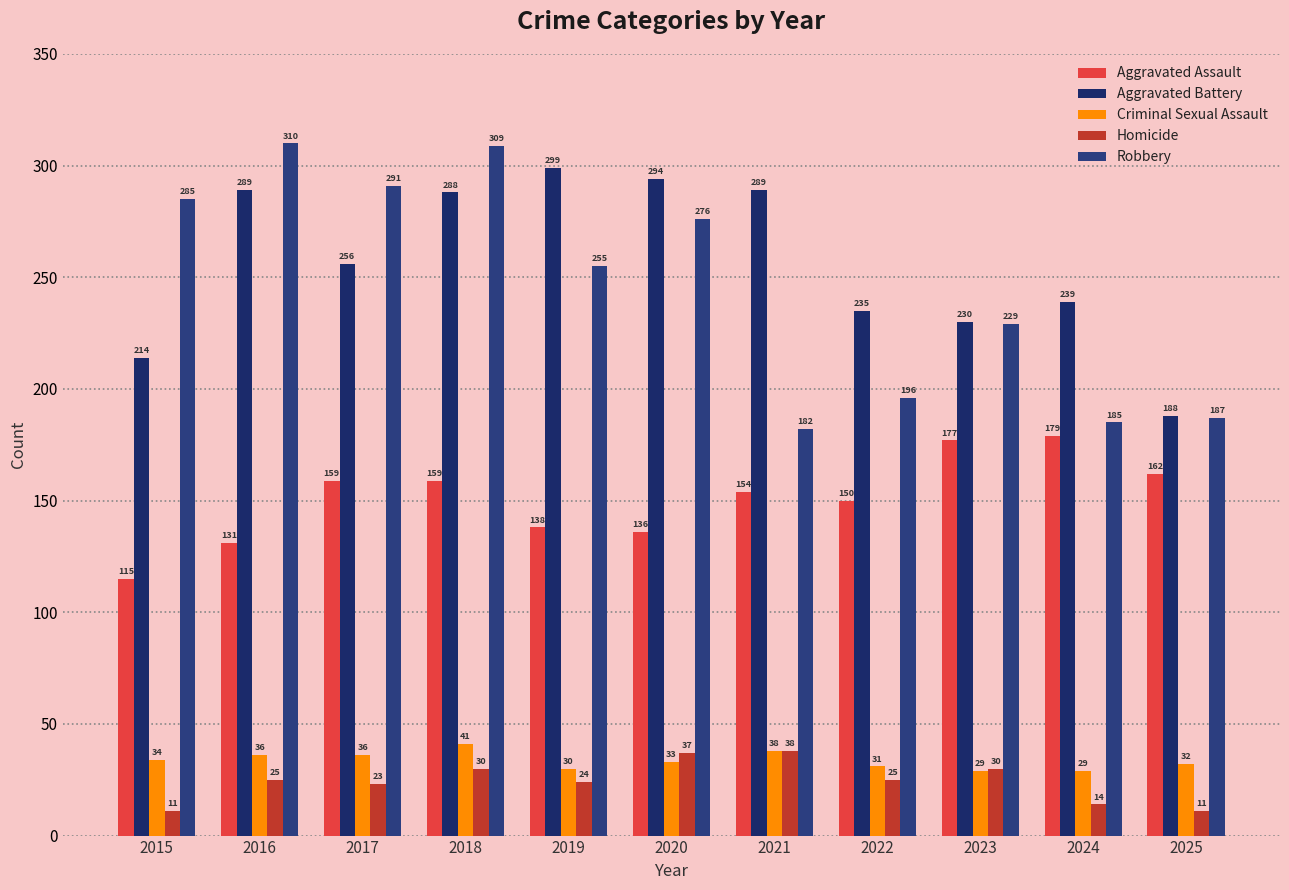

True or false: Aggravated Battery has a value of 214 at 2015.

True